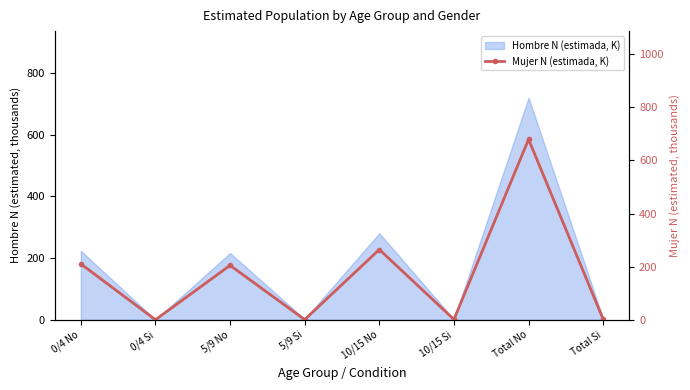

How many values are above zero?

7